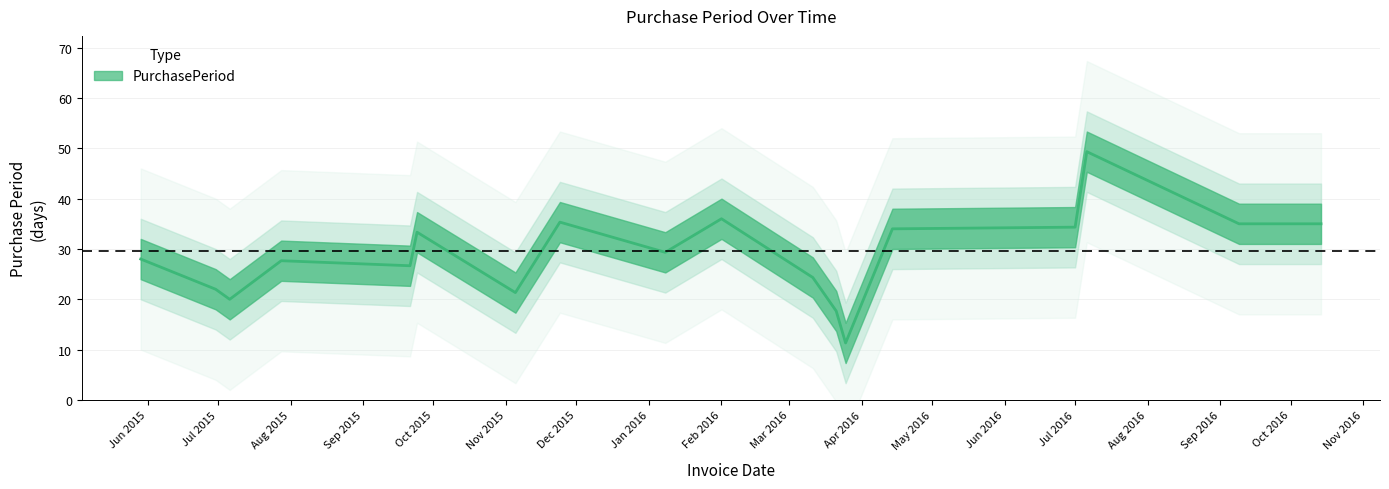

How many data points are above 28?

8